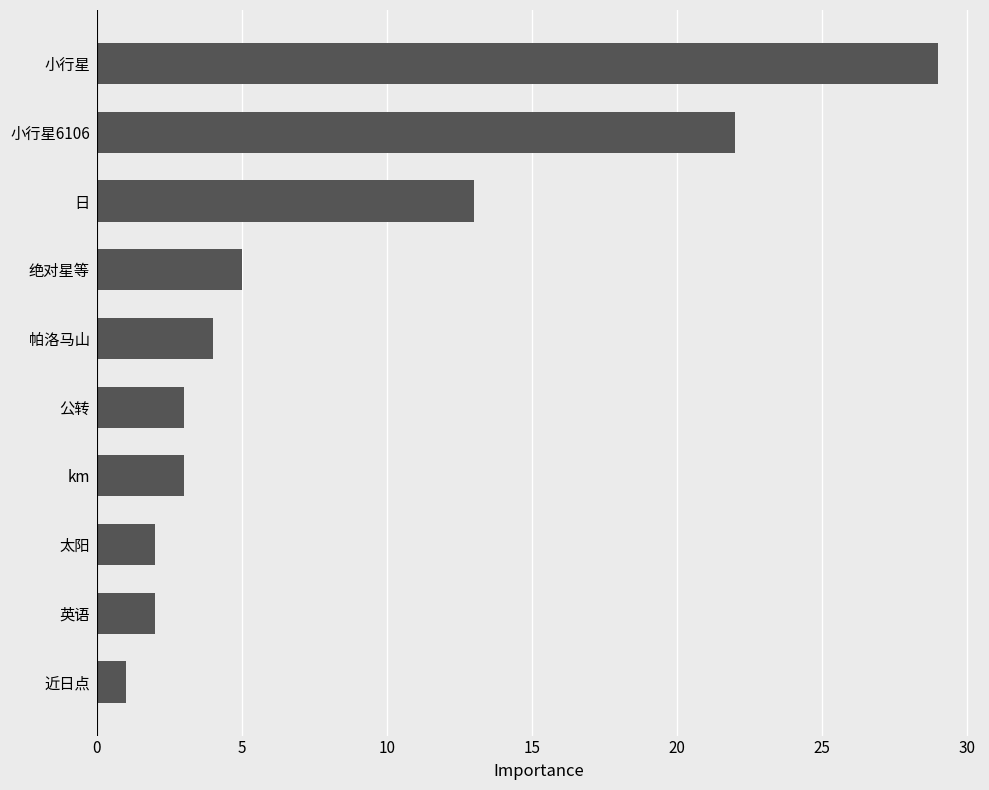

True or false: the data shows 5 at 绝对星等.

True